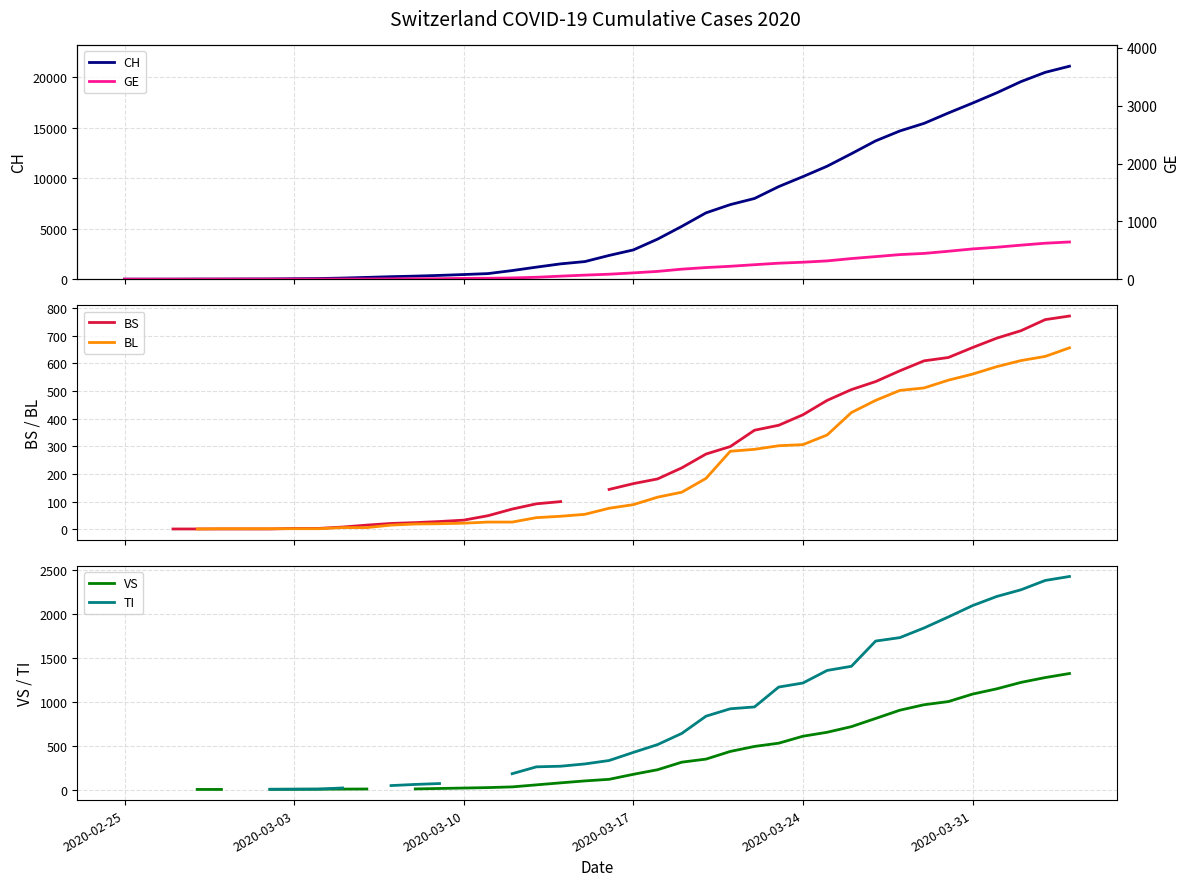

Which category has the lowest value in the BL series?

2020-02-25